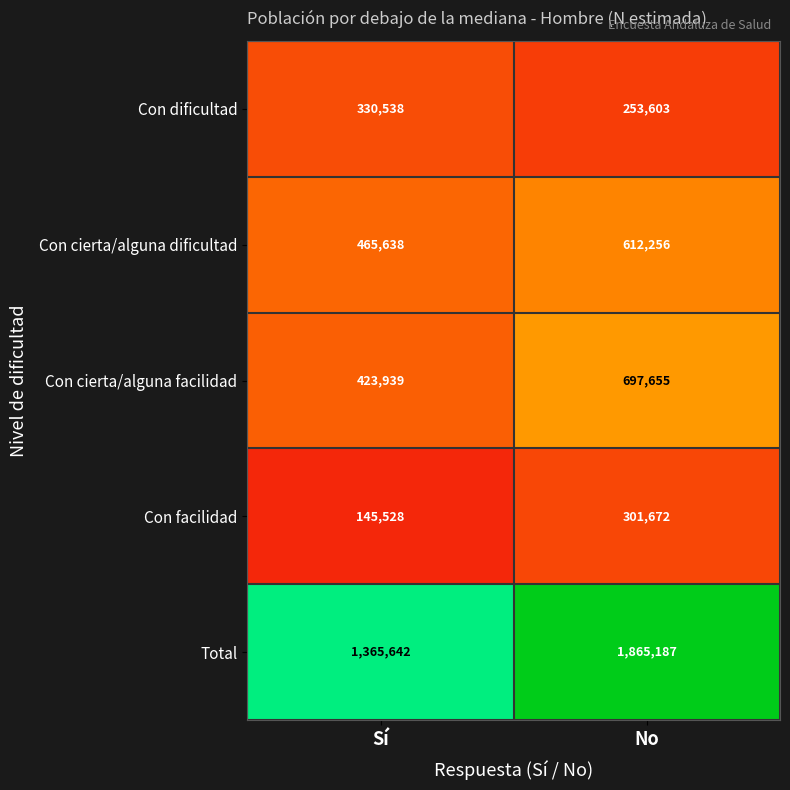

Reading left to right, what are all the values shown in this chart?

Con dificultad: 330538	253603
Con cierta/alguna dificultad: 465638	612256
Con cierta/alguna facilidad: 423939	697655
Con facilidad: 145528	301672
Total: 1365642	1865187